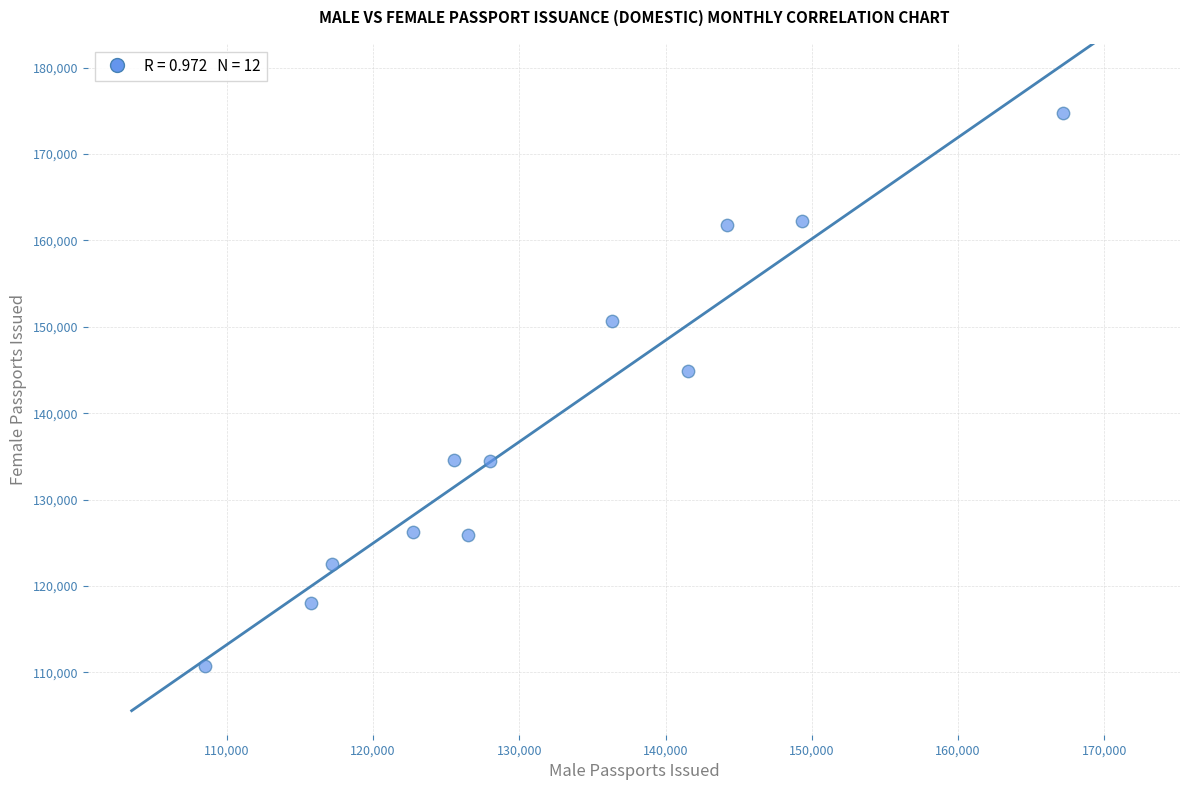

What is the range of Y values (max minus min)?

63961